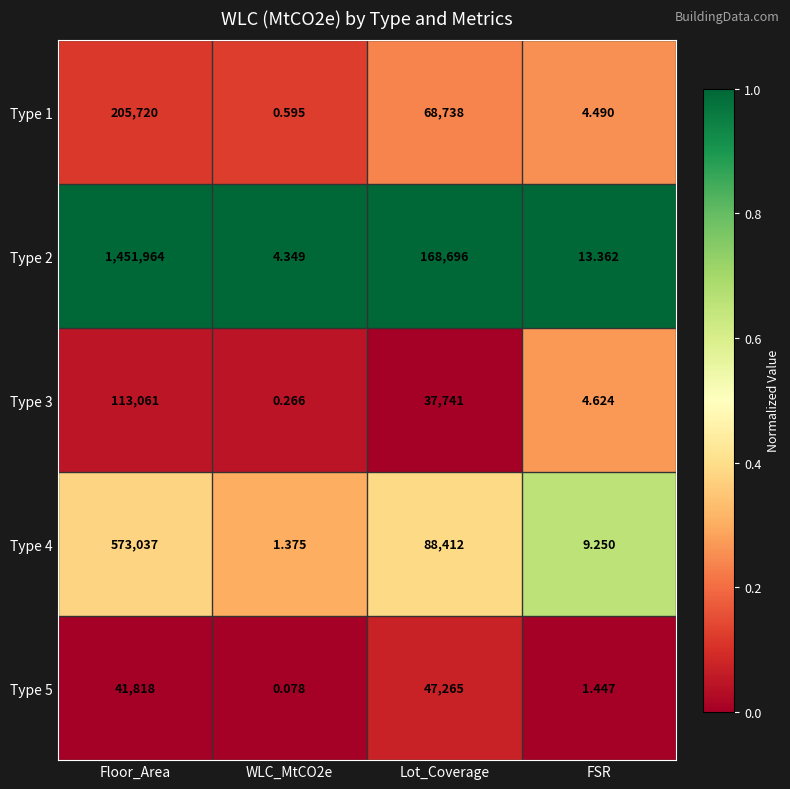

At how many categories does at least one series exceed 0?

4